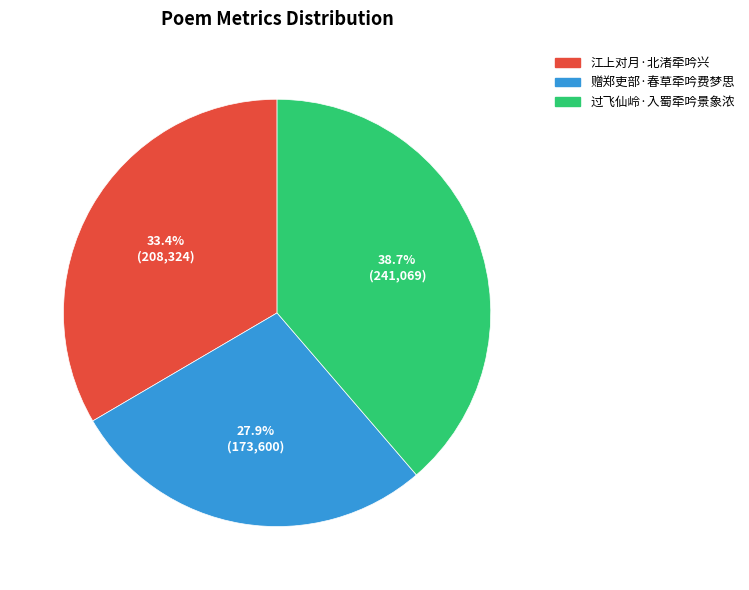

Combined, do 江上对月·北渚牵吟兴 and 过飞仙岭·入蜀牵吟景象浓 account for over 50%?

Yes